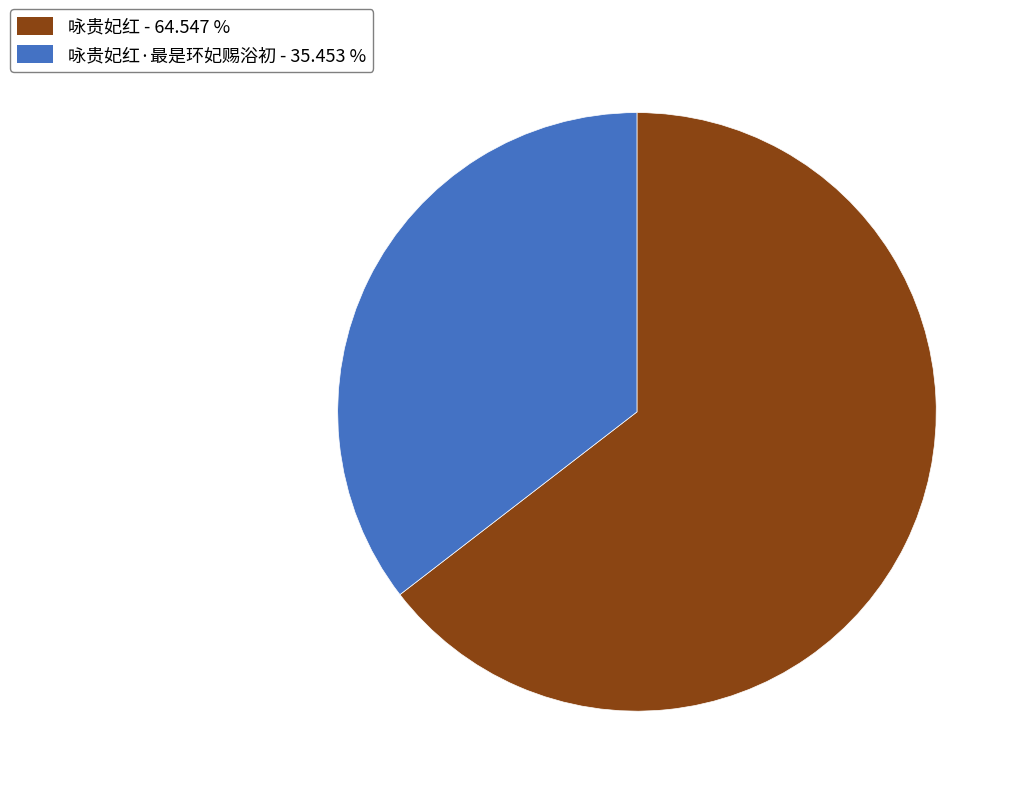

Count the number of slices in the pie.

2